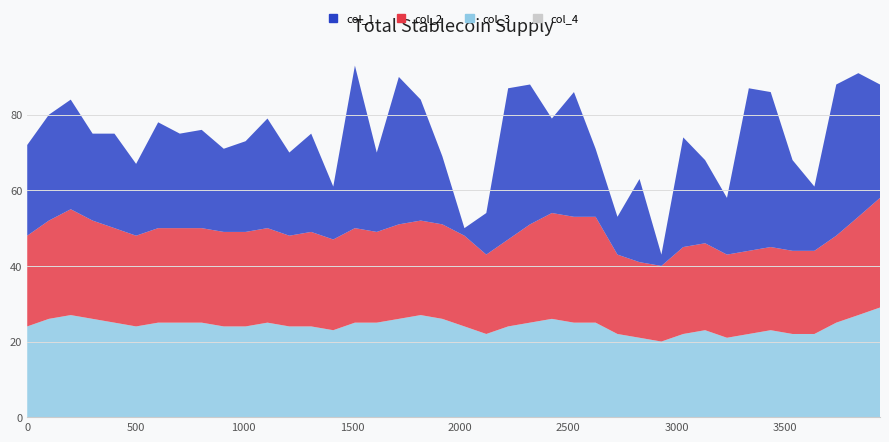

Reading right to left, extract all data points from this chart.

col_1: 39=30	38=38	37=40	36=17	35=24	34=41	33=43	32=15	31=22	30=29	29=3	28=22	27=10	26=18	25=33	24=25	23=37	22=40	21=11	20=2	19=18	18=32	17=39	16=21	15=43	14=14	13=26	12=22	11=29	10=24	9=22	8=26	7=25	6=28	5=19	4=25	3=23	2=29	1=28	0=24
col_2: 39=29	38=26	37=23	36=22	35=22	34=22	33=22	32=22	31=23	30=23	29=20	28=20	27=21	26=28	25=28	24=28	23=26	22=23	21=21	20=24	19=25	18=25	17=25	16=24	15=25	14=24	13=25	12=24	11=25	10=25	9=25	8=25	7=25	6=25	5=24	4=25	3=26	2=28	1=26	0=24
col_3: 39=29	38=27	37=25	36=22	35=22	34=23	33=22	32=21	31=23	30=22	29=20	28=21	27=22	26=25	25=25	24=26	23=25	22=24	21=22	20=24	19=26	18=27	17=26	16=25	15=25	14=23	13=24	12=24	11=25	10=24	9=24	8=25	7=25	6=25	5=24	4=25	3=26	2=27	1=26	0=24
col_4: 39=0	38=0	37=0	36=0	35=0	34=0	33=0	32=0	31=0	30=0	29=0	28=0	27=0	26=0	25=0	24=0	23=0	22=0	21=0	20=0	19=0	18=0	17=0	16=0	15=0	14=0	13=0	12=0	11=0	10=0	9=0	8=0	7=0	6=0	5=0	4=0	3=0	2=0	1=0	0=0